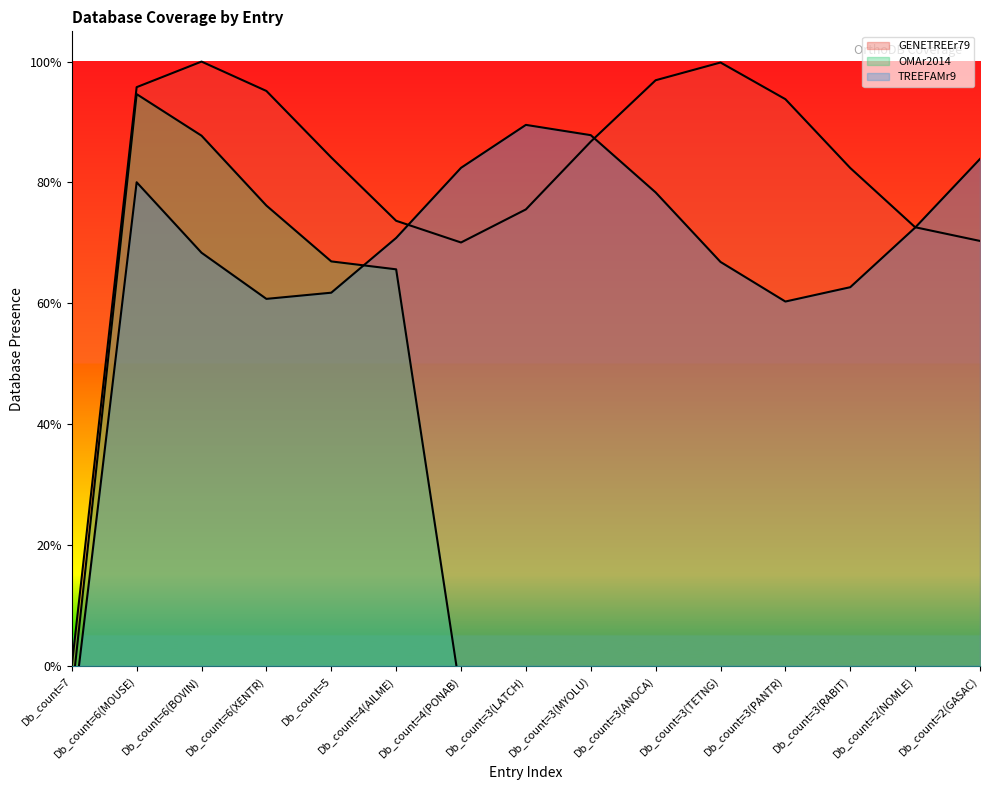

The value of GENETREEr79 at Db_count=3(MYOLU) is 0. True or false?

False